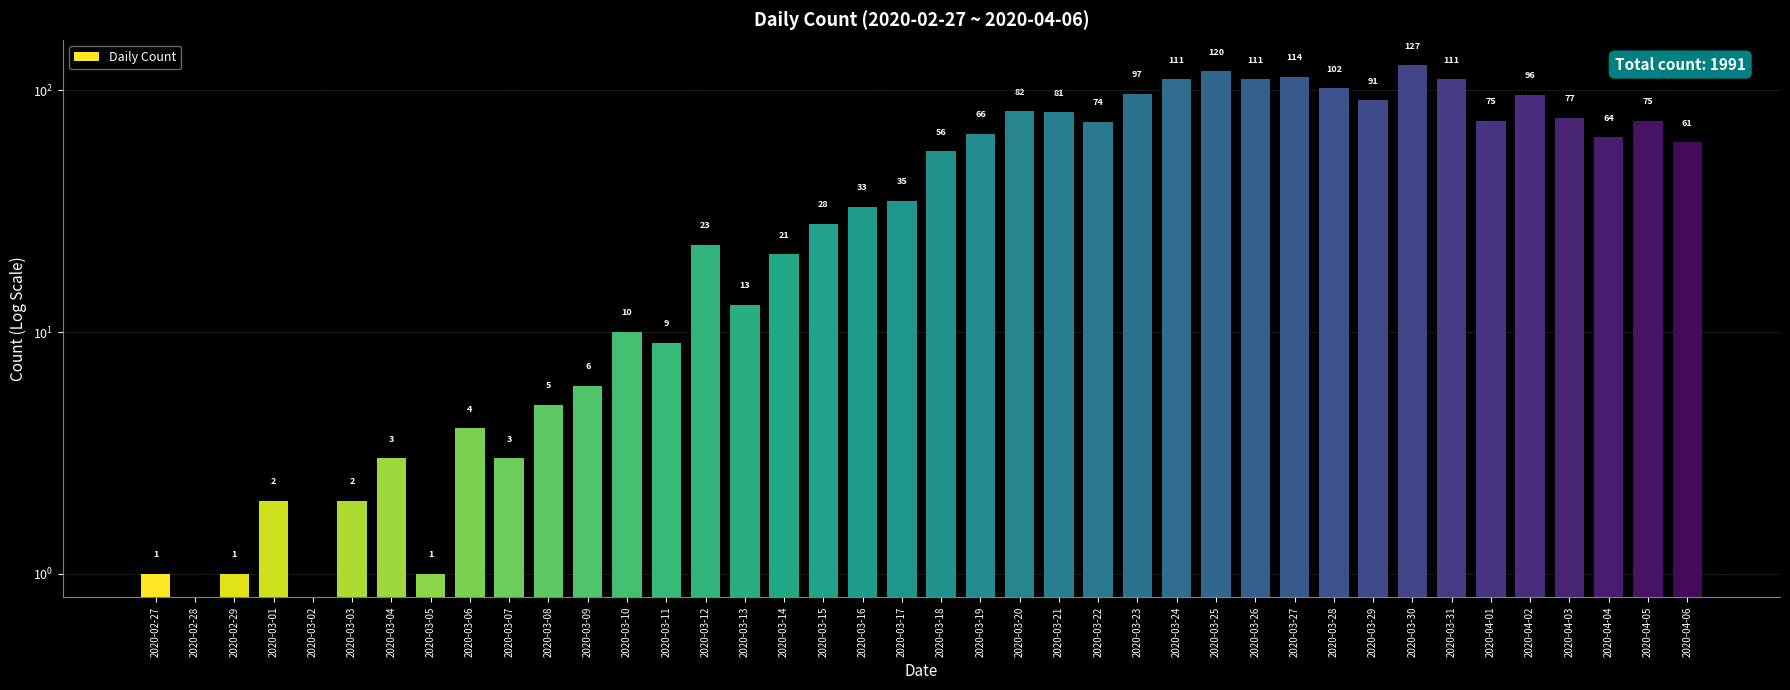

What is the label of the 9th bar from the left?

2020-03-06